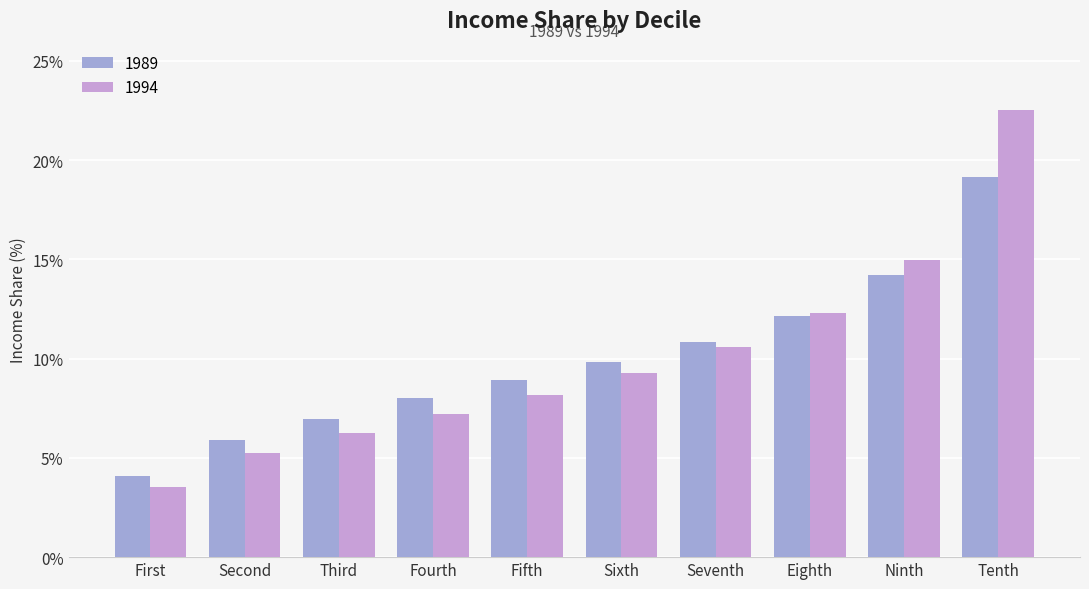

Rank the categories by 1989 value from highest to lowest.

Tenth, Ninth, Eighth, Seventh, Sixth, Fifth, Fourth, Third, Second, First